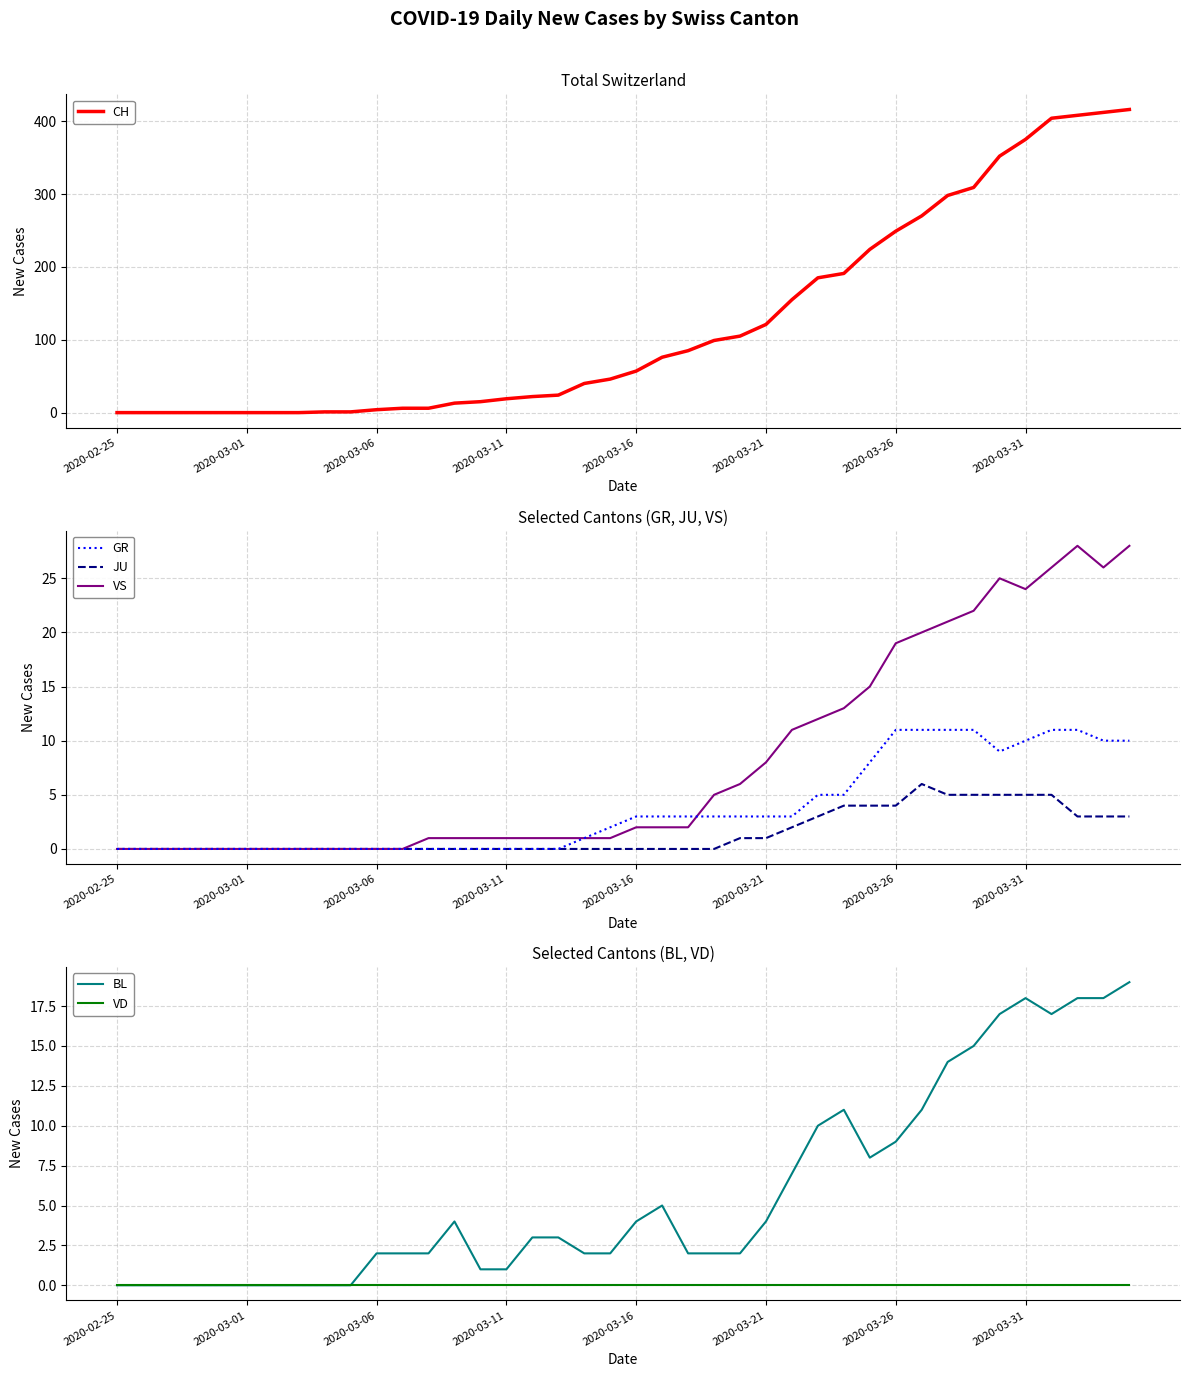

What is the highest value of the CH series?

416